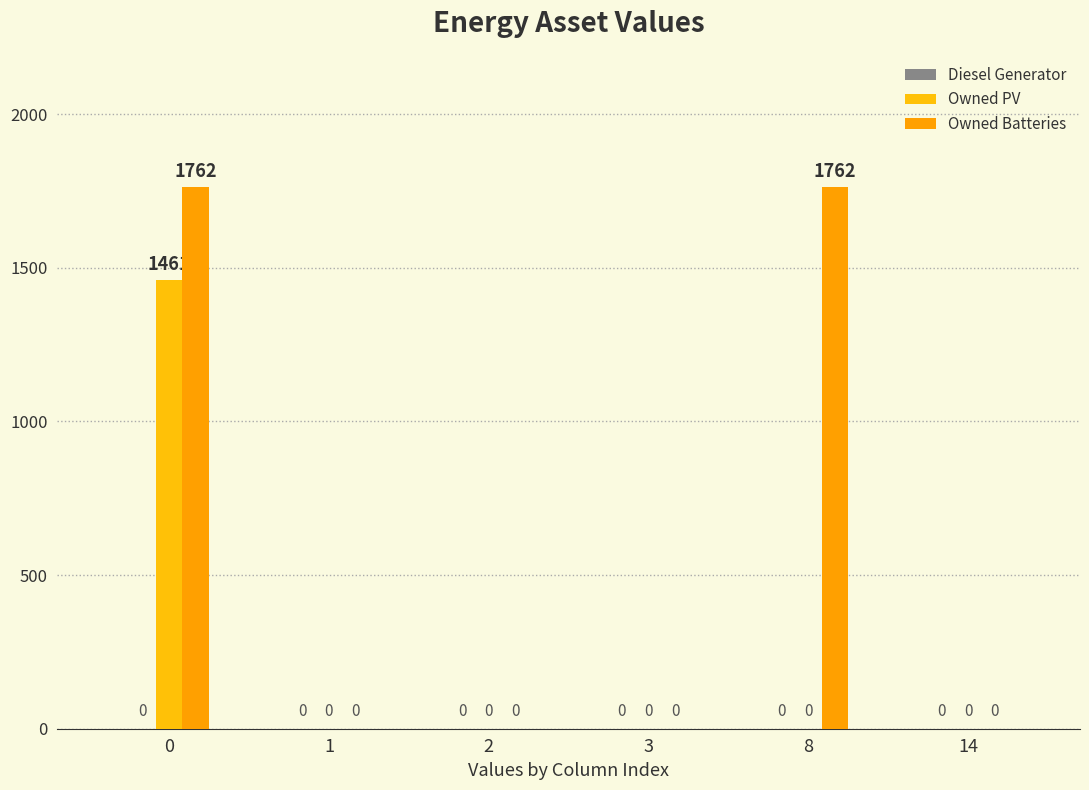

Which series has the widest spread of values?

Owned Batteries